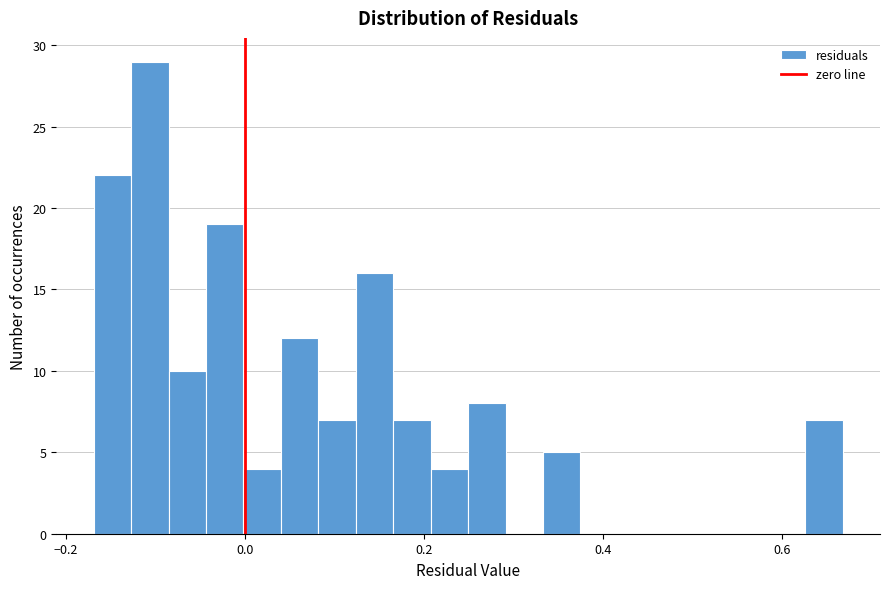

Read against the x-axis, roughly where is the centre of the tallest bar?

-0.10